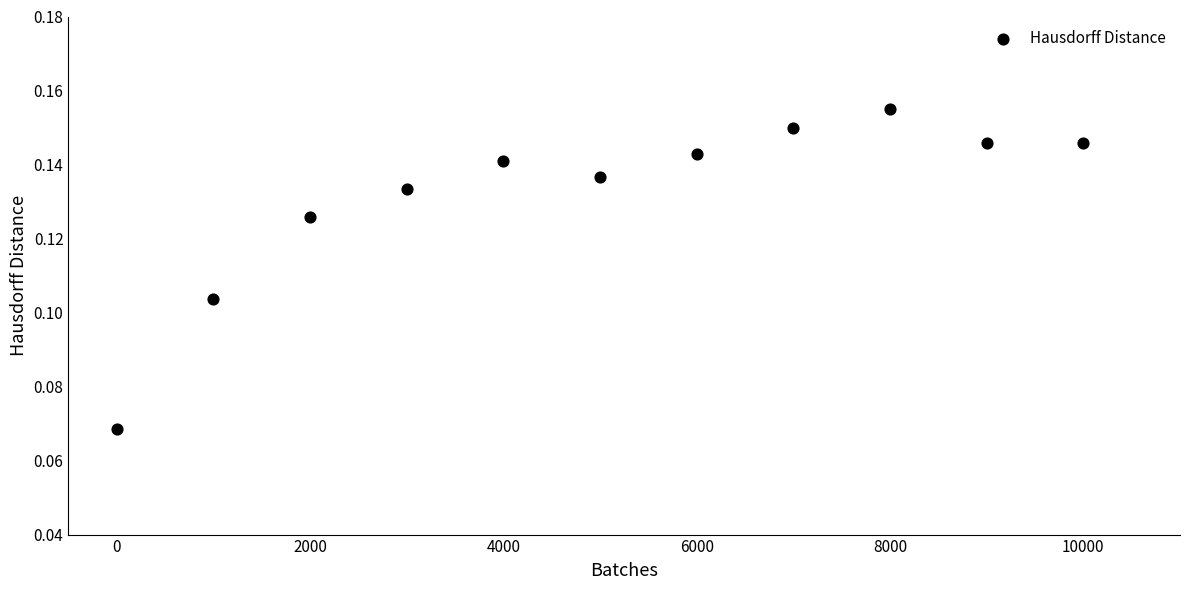

What is the range of X values (max minus min)?

10000.0